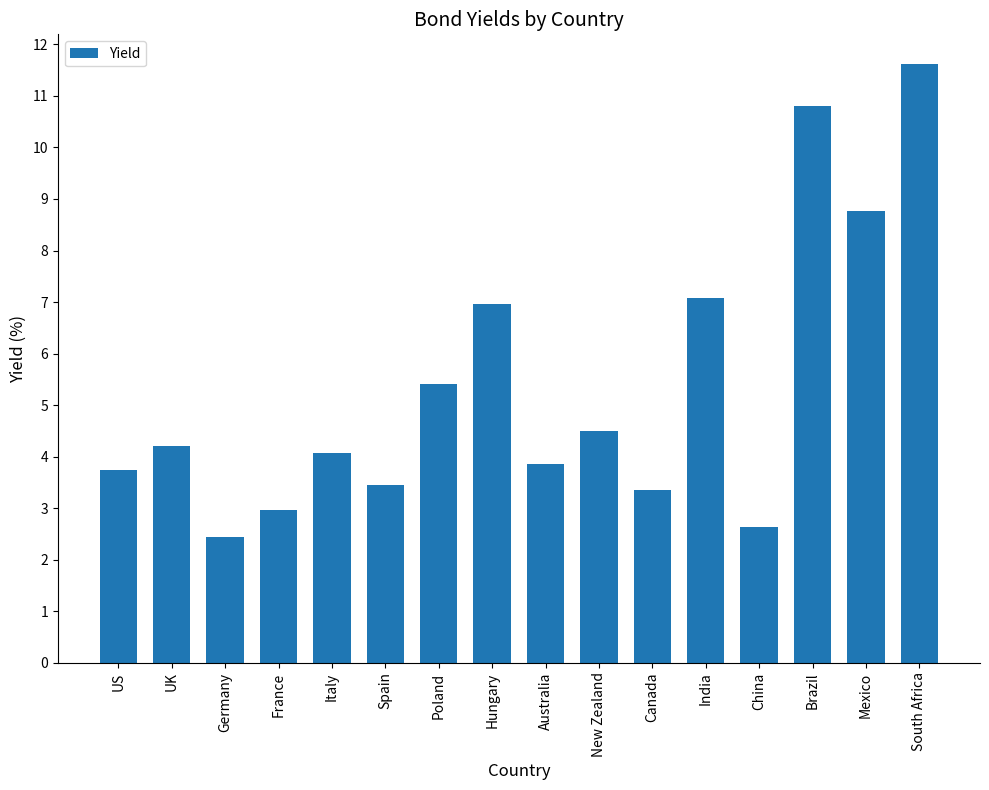

The value at Brazil is 10.8. True or false?

True